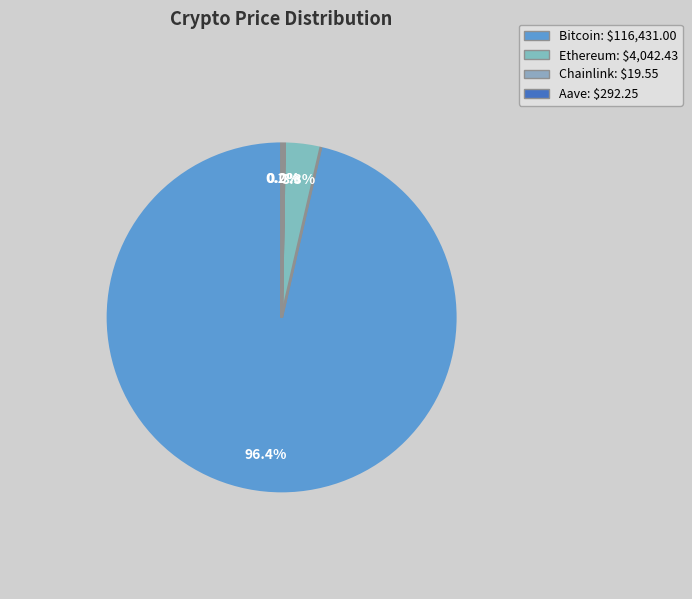

The Chainlink slice represents 0% of the pie. True or false?

True